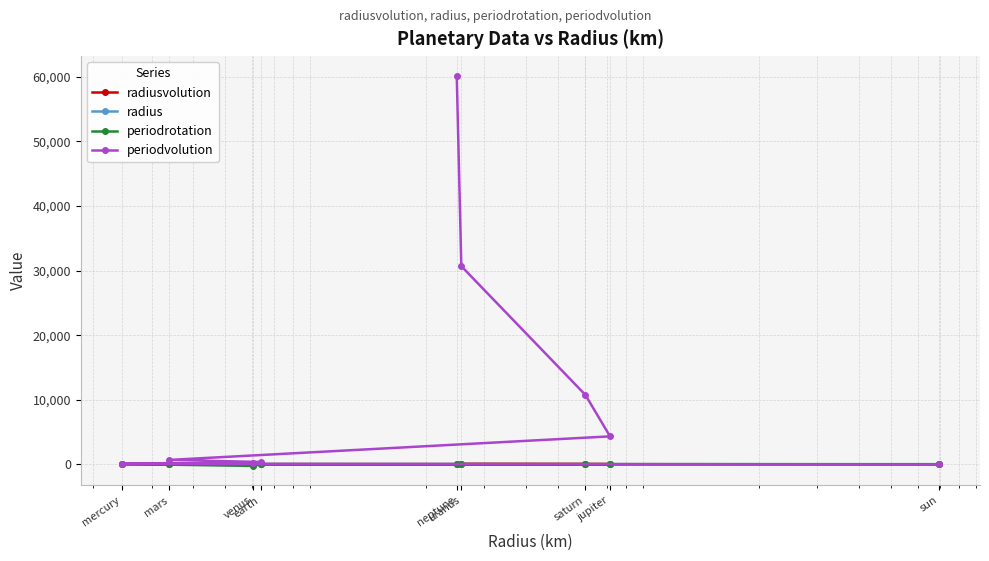

True or false: radius has a value of 1.3 at venus.

True